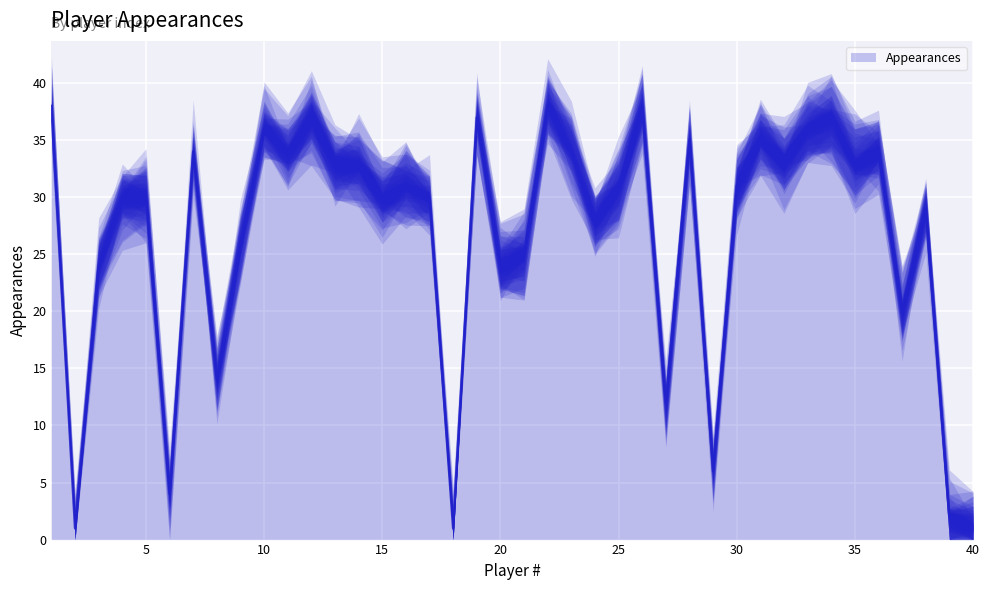

What is the highest value of the Appearances series?

38